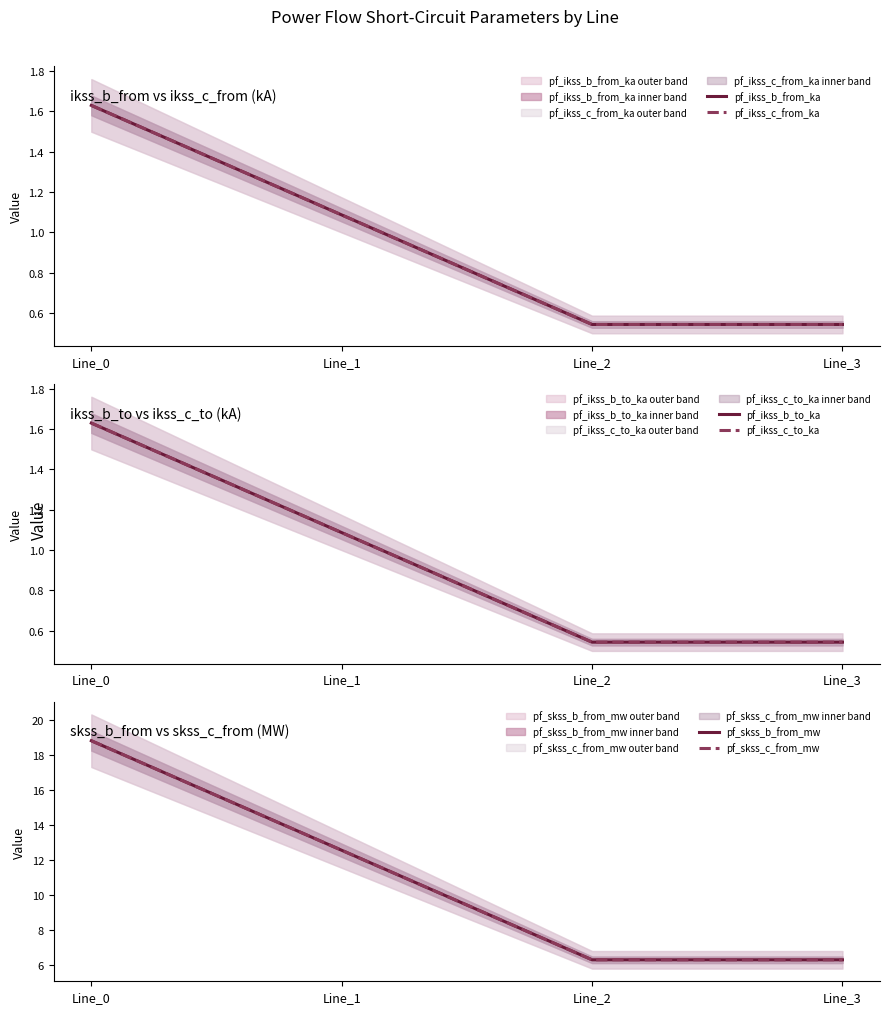

In pf_ikss_c_to_ka, how many points are lower than both neighbors (excluding endpoints)?

1